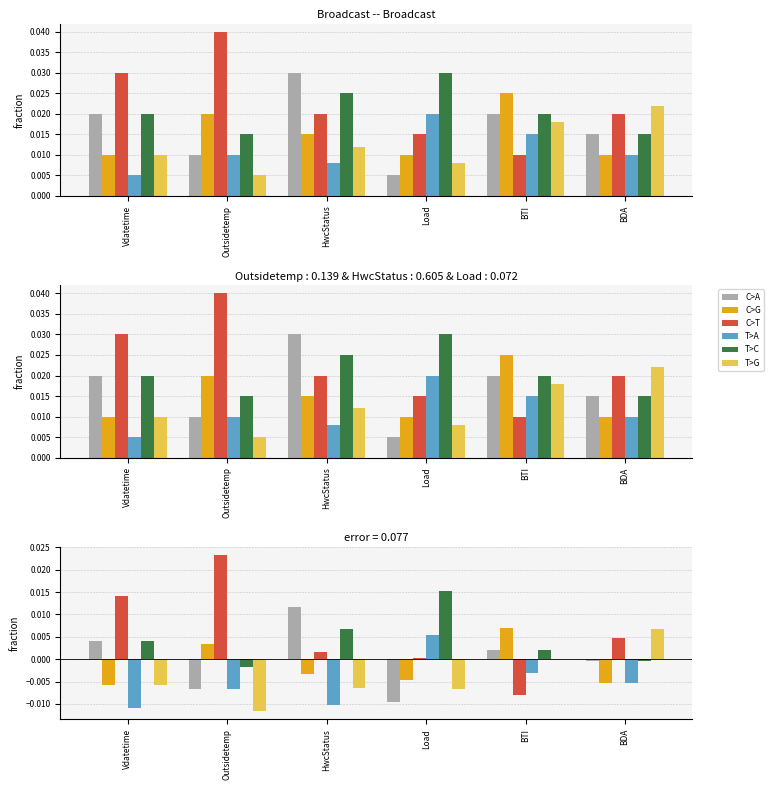

Which series has the largest range (max minus min)?

C>T